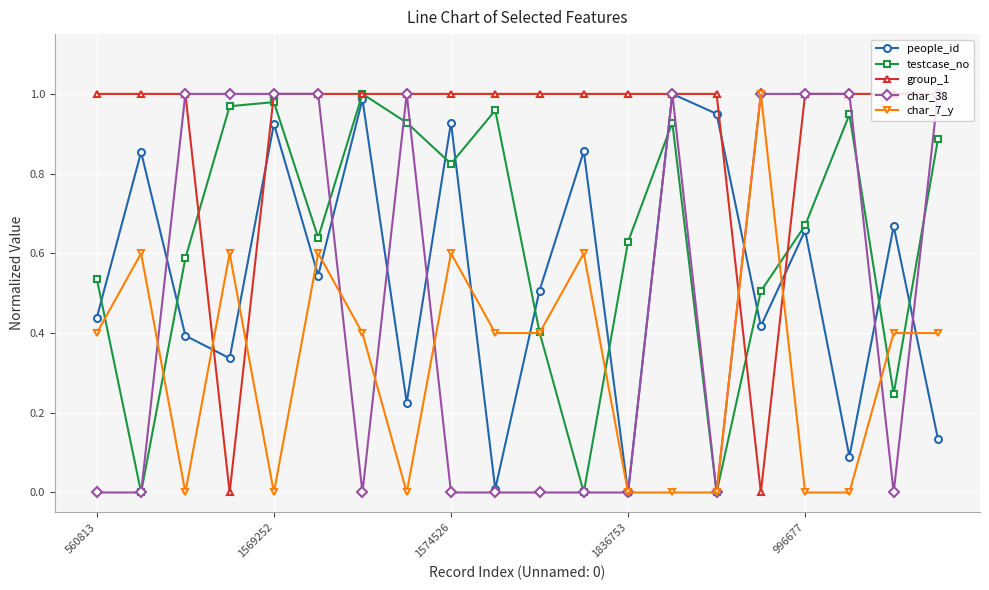

Which series has the largest total across all categories?

group_1